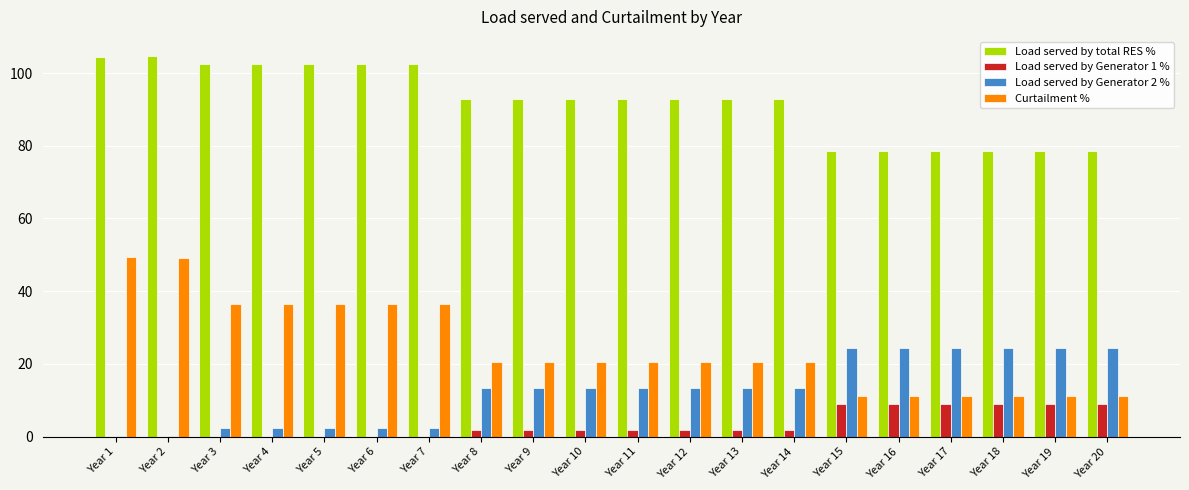

Which series has the largest total across all categories?

Load served by total RES %